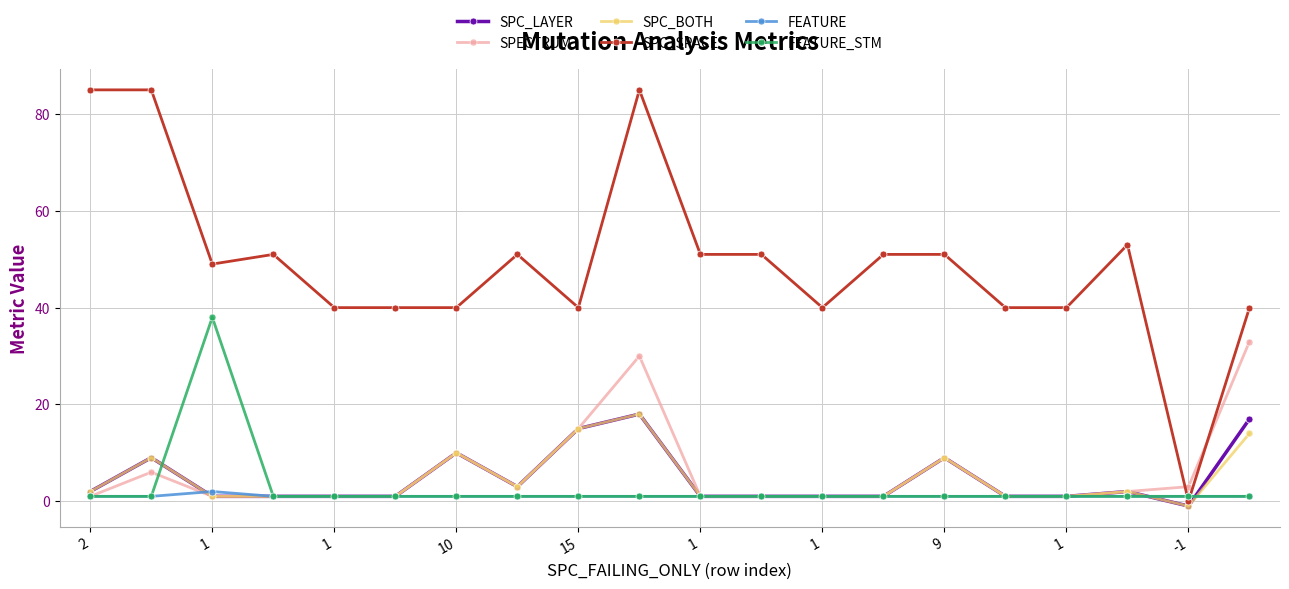

Reading left to right, what are all the values shown in this chart?

SPC_LAYER: 2	9	1	1	1	1	10	3	15	18	1	1	1	1	9	1	1	2	-1	17
SPECTRUM: 1	6	1	1	1	1	10	3	15	30	1	1	1	1	9	1	1	2	3	33
SPC_BOTH: 2	9	1	1	1	1	10	3	15	18	1	1	1	1	9	1	1	2	-1	14
SPC_SPACE: 85	85	49	51	40	40	40	51	40	85	51	51	40	51	51	40	40	53	0	40
FEATURE: 1	1	2	1	1	1	1	1	1	1	1	1	1	1	1	1	1	1	1	1
FEATURE_STM: 1	1	38	1	1	1	1	1	1	1	1	1	1	1	1	1	1	1	1	1